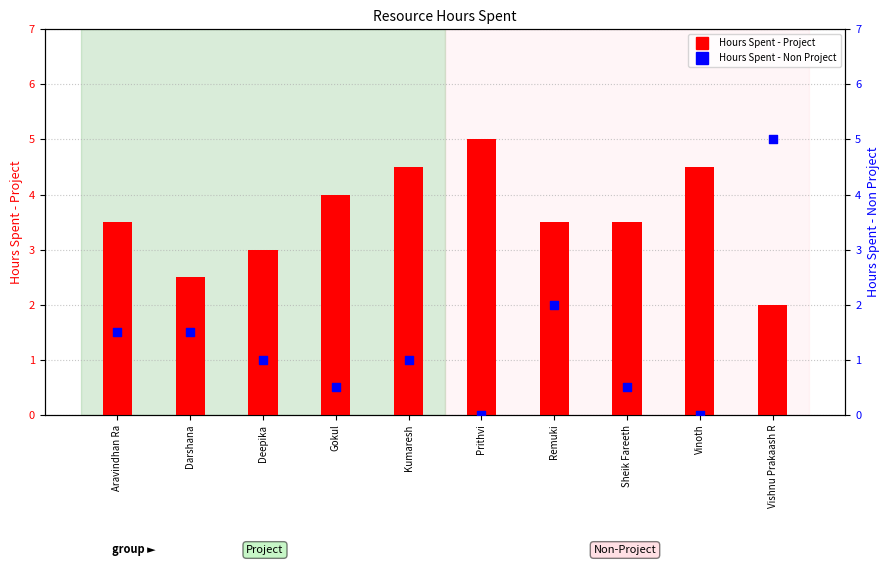

Which series contains the lowest Y value?

Hours Spent - Non Project